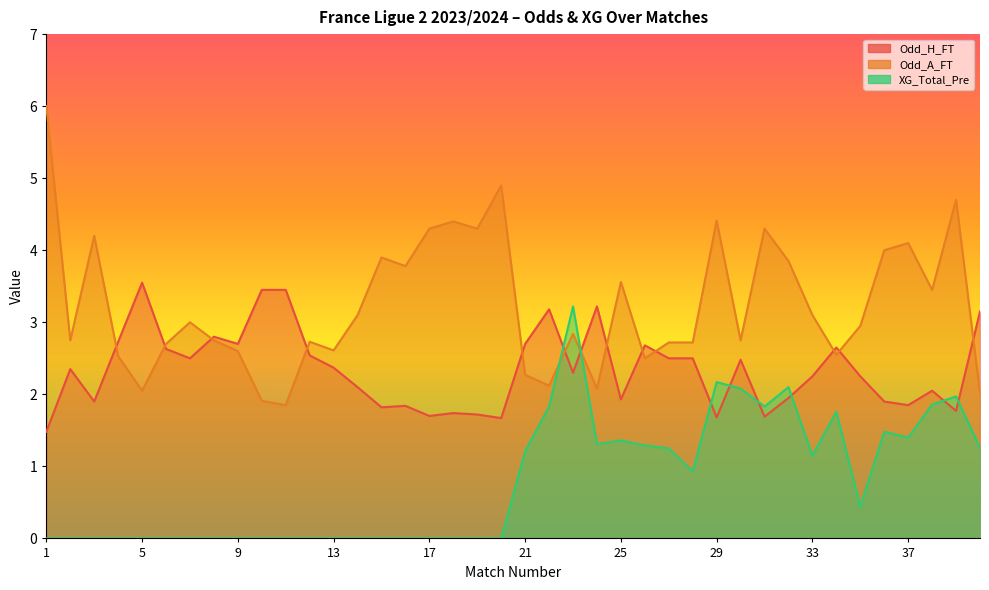

How many categories are shown in the chart?

40